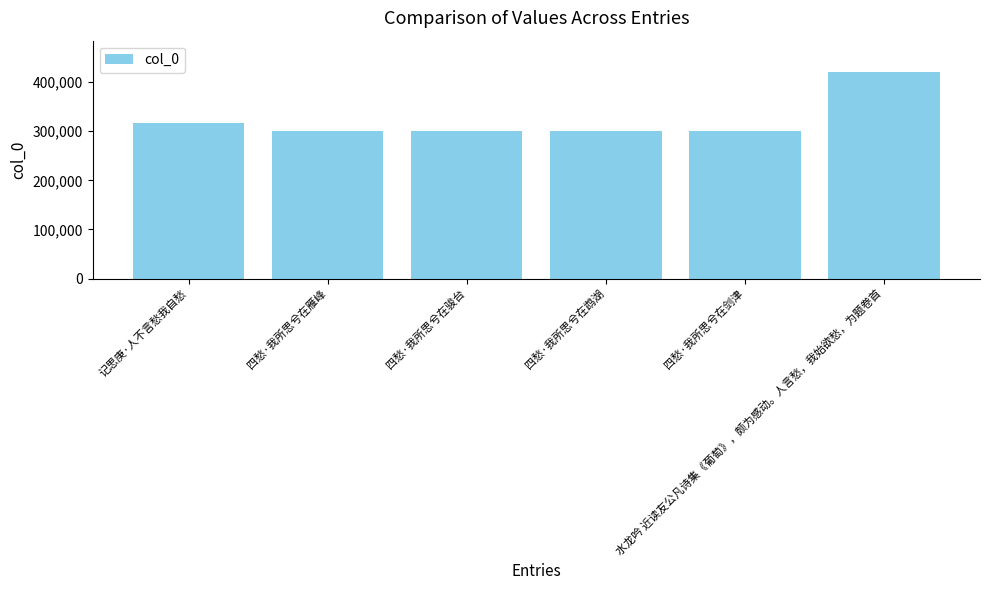

How many bars are there in total?

6